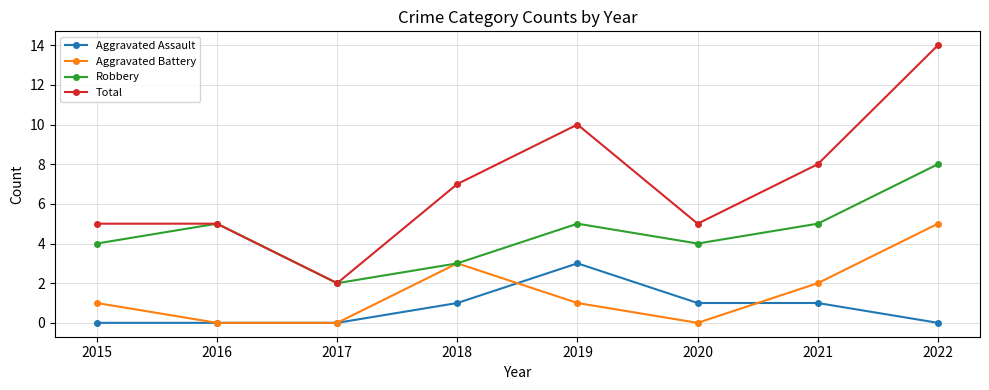

Read the Robbery value at 2016.

5